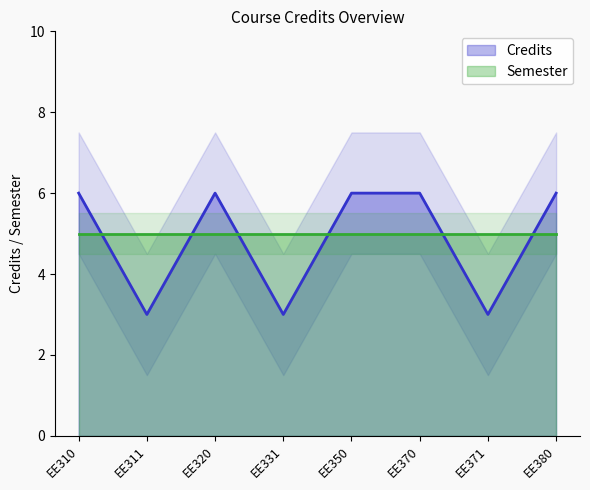

True or false: the data shows 6 at EE320.

True